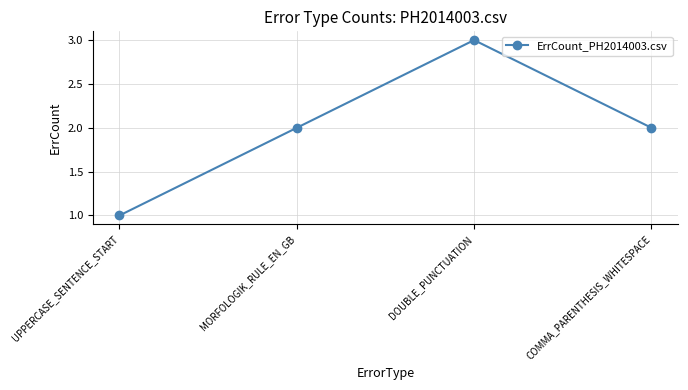

Which category has the highest value across all series?

DOUBLE_PUNCTUATION